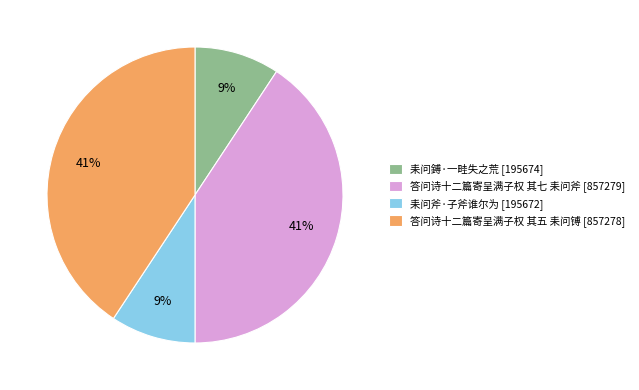

How many segments does this pie chart have?

4